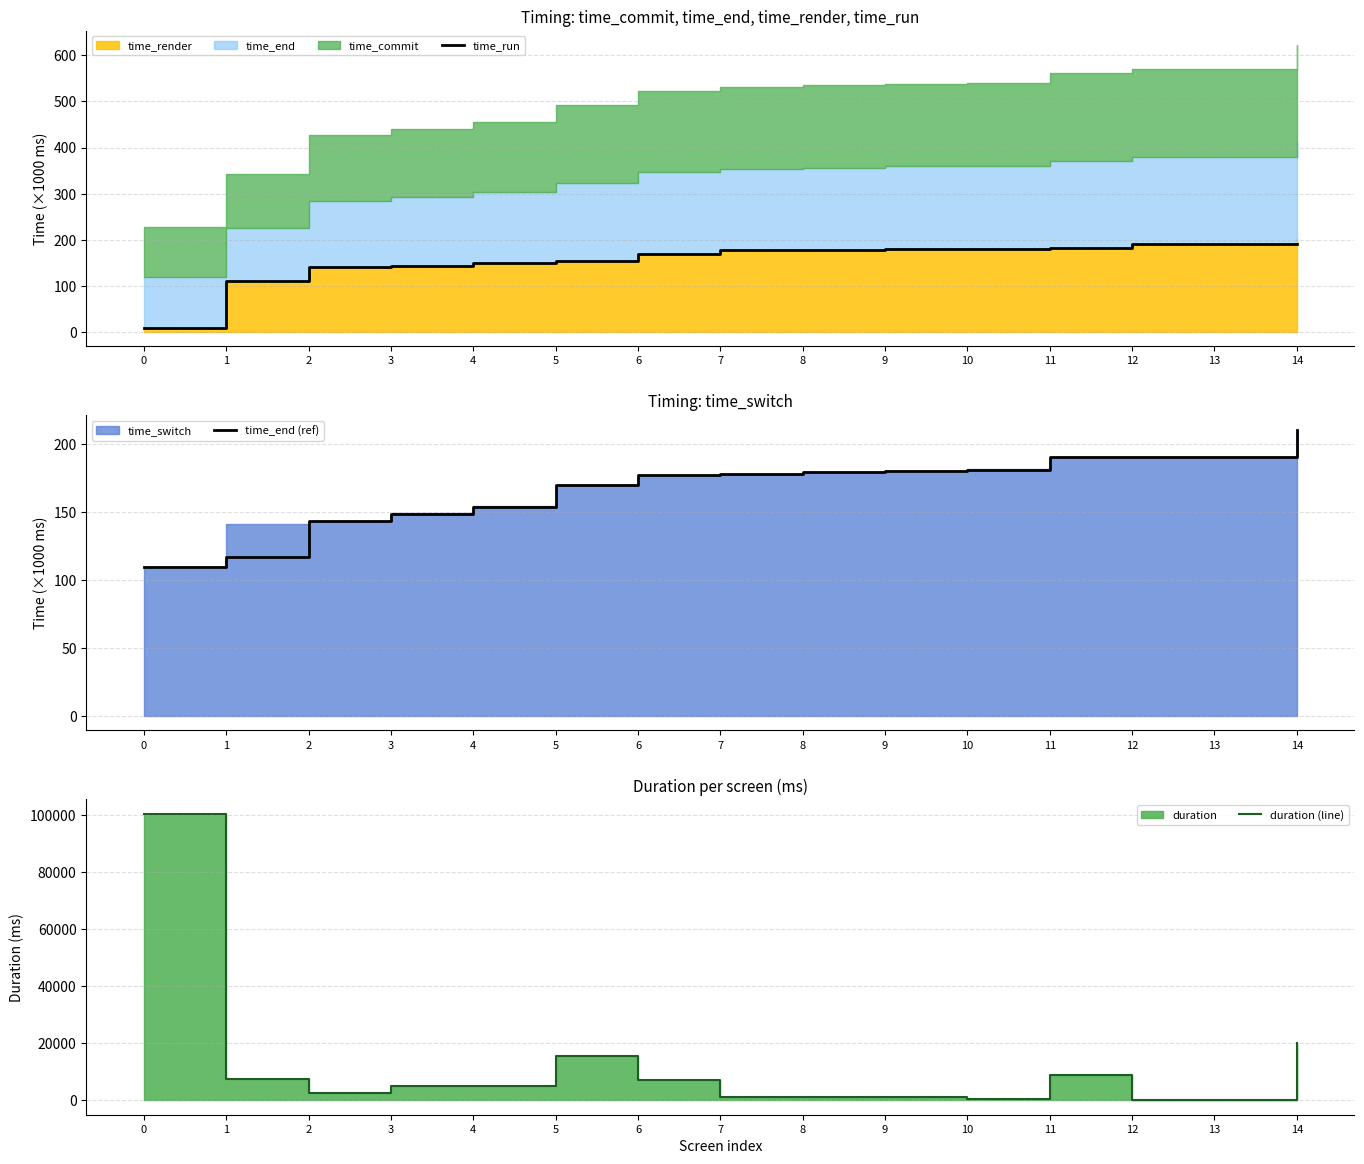

The value of duration (line) at 4 is 5085.0. True or false?

True